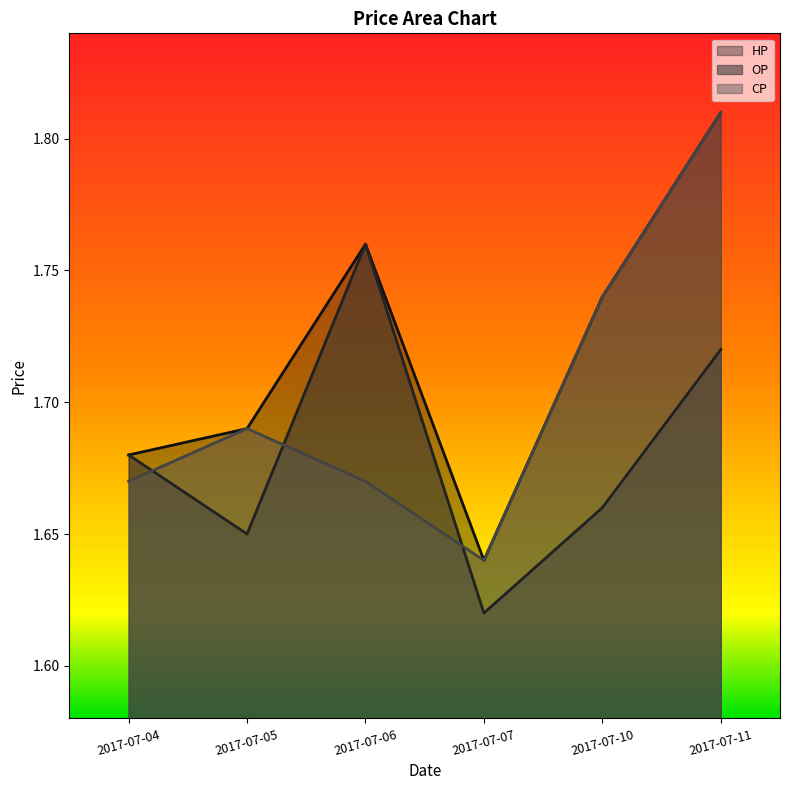

True or false: HP and CP intersect in this chart.

False